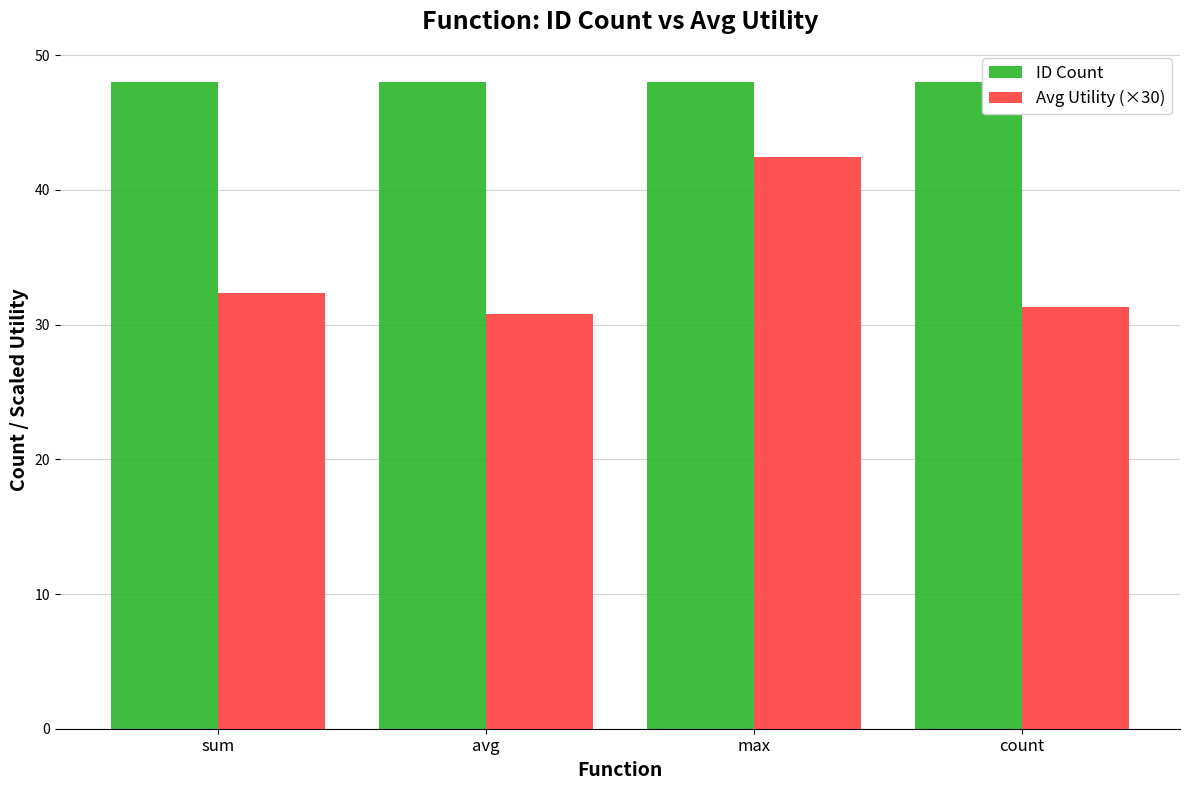

How many groups of bars are there?

4